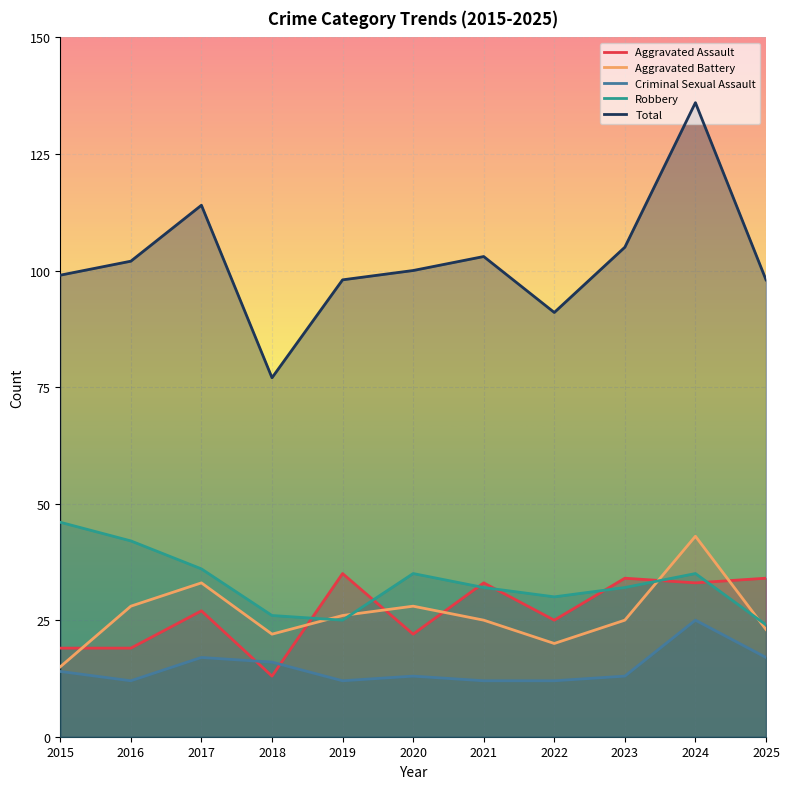

List the series in order of their peak value, highest first.

Total, Robbery, Aggravated Battery, Aggravated Assault, Criminal Sexual Assault